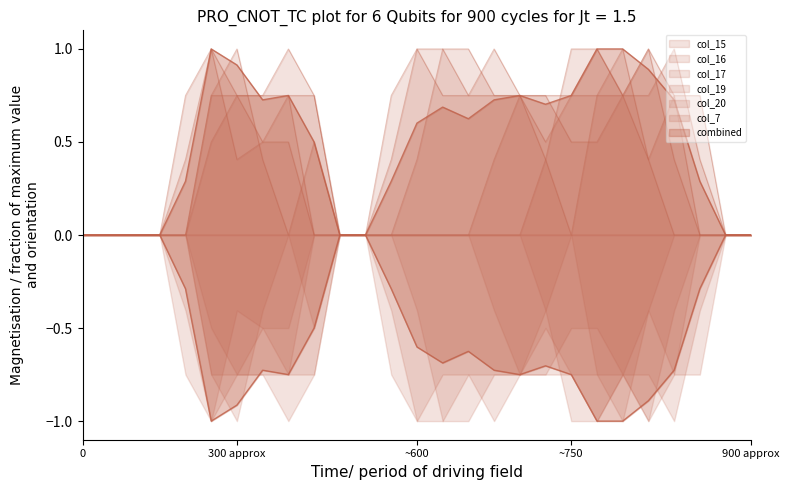

List the series in order of their peak value, highest first.

col_15, col_16, col_17, col_19, col_20, col_7